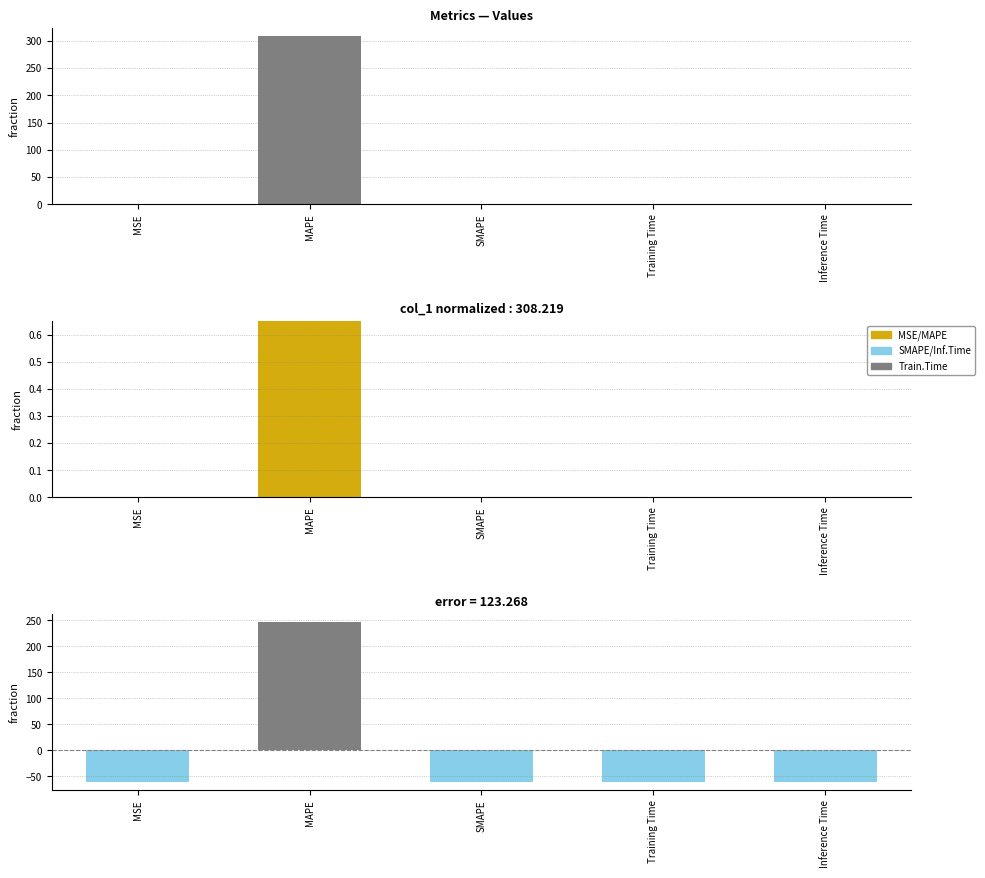

Reading left to right, transcribe all the data shown in this chart.

col_1: 0.2	308.2	0.0	0.0	0.0
col_1 (normalized): 0.0	1.0	0.0	0.0	0.0
col_1 (deviation): -61.5	246.5	-61.7	-61.7	-61.7